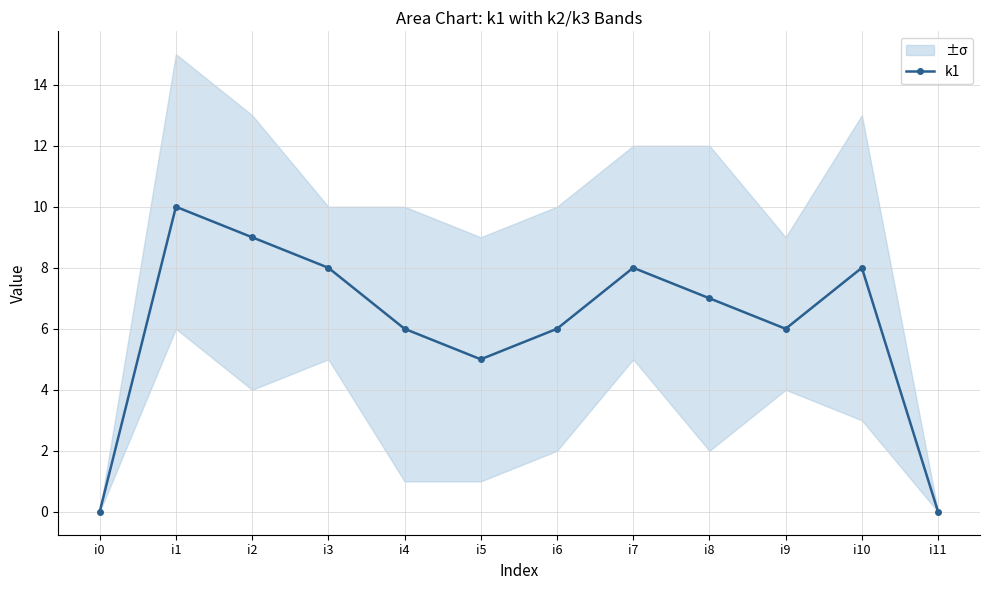

List the labels in order of value, smallest first.

i0, i11, i5, i4, i6, i9, i8, i3, i7, i10, i2, i1